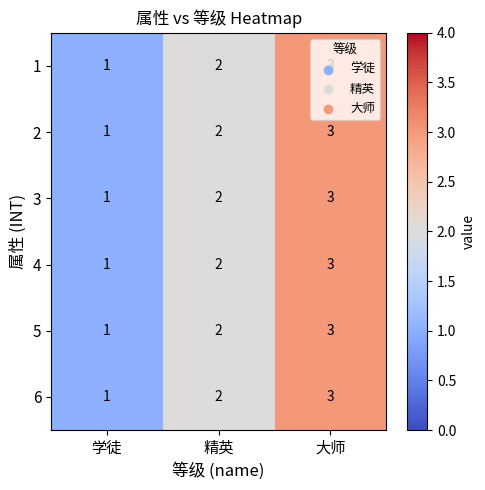

What is the sum of all 6 values?

6